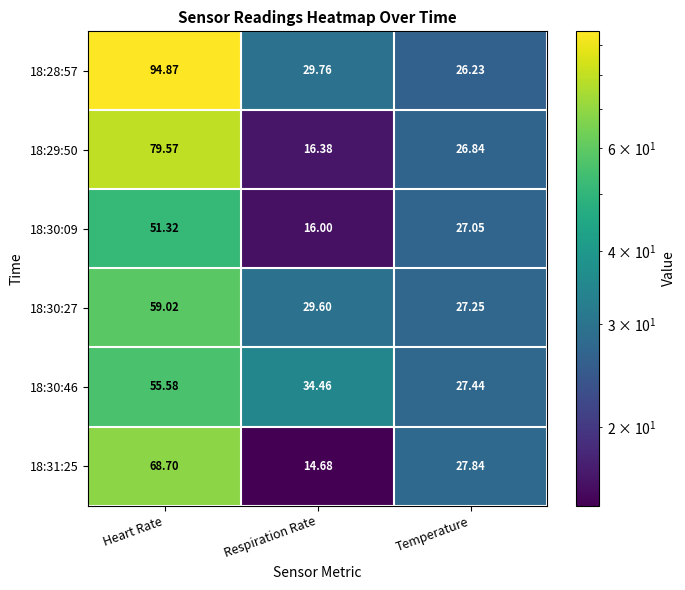

Where is 18:30:46 nearest to the value 41?

Respiration Rate